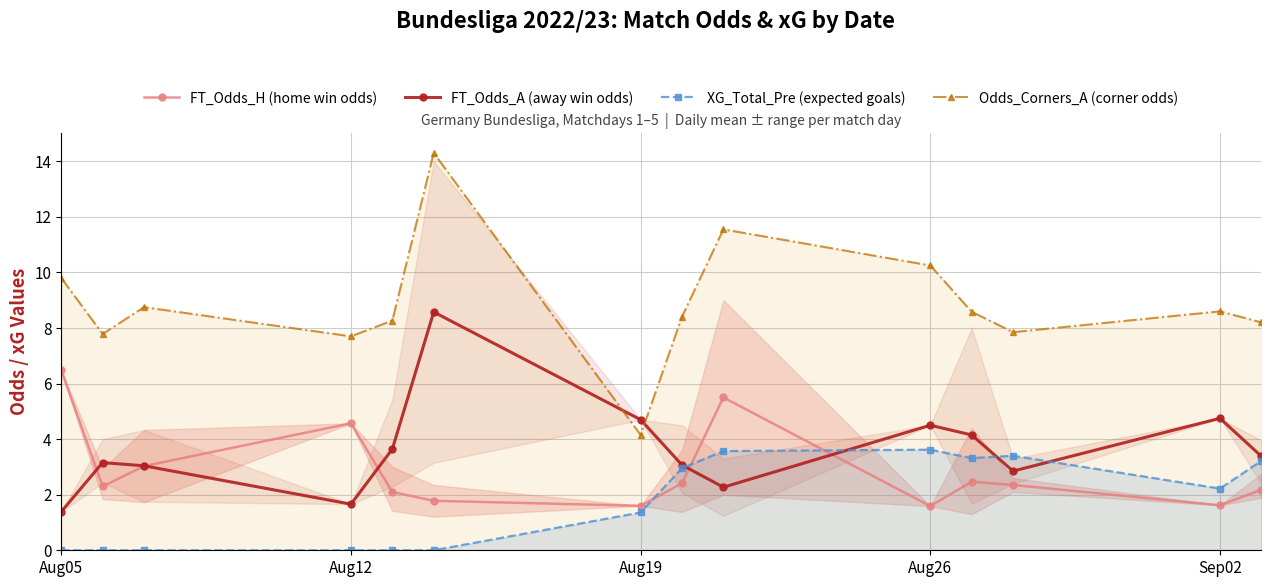

How many lines are shown in the chart?

4